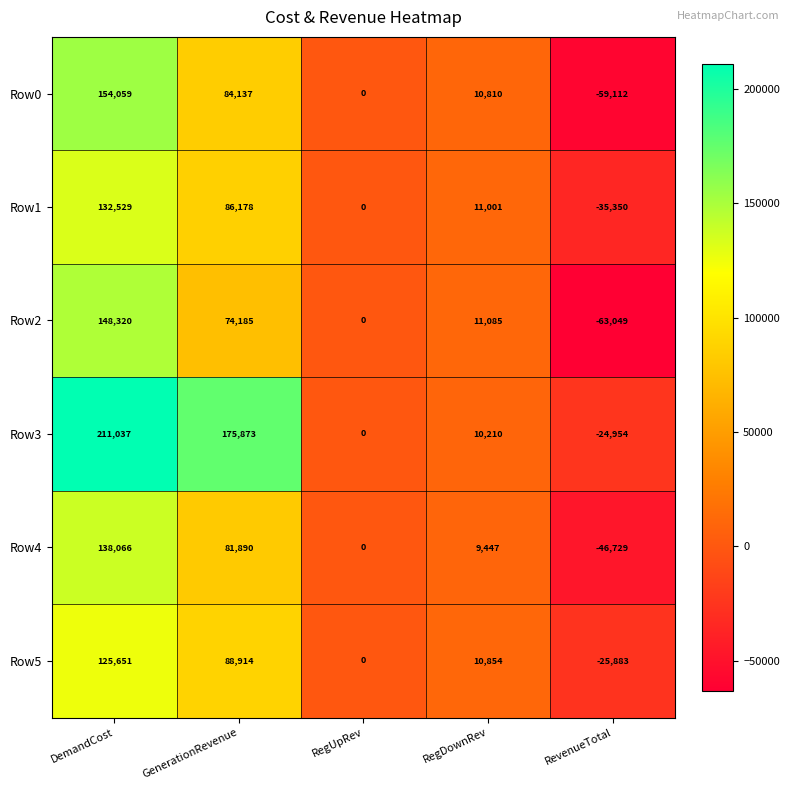

Rank the series by their maximum value, from lowest to highest.

Row5, Row1, Row4, Row2, Row0, Row3